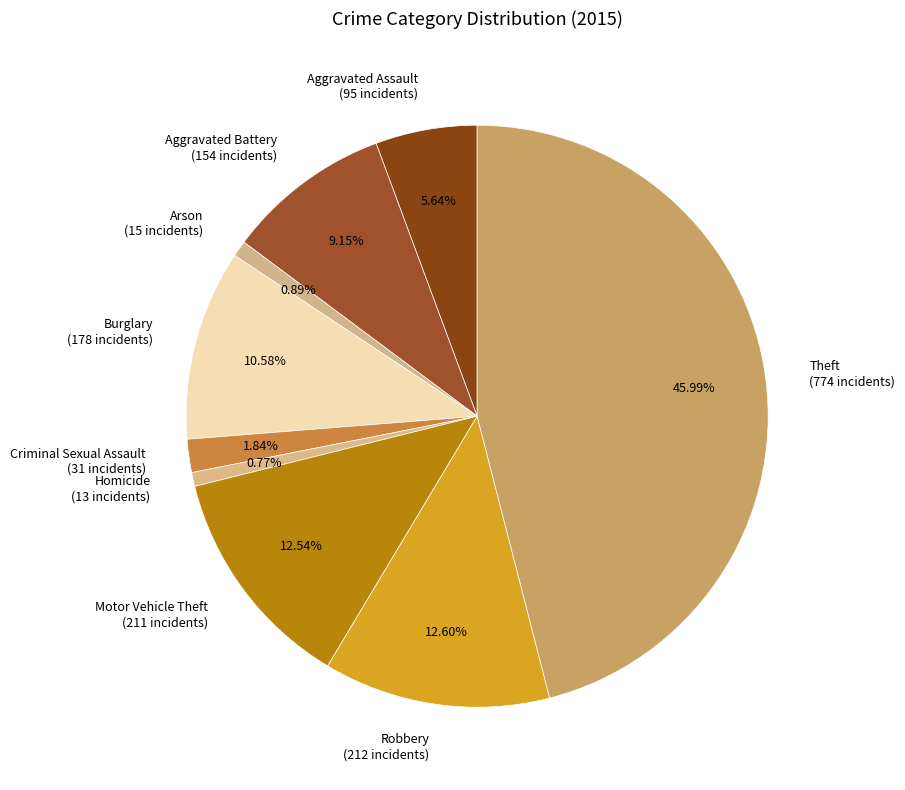

To the nearest percent, what is the combined percentage of Criminal Sexual Assault and Aggravated Assault?

7%